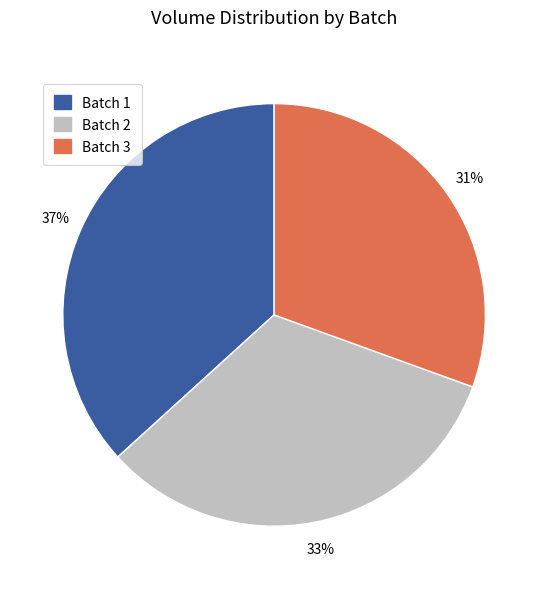

To the nearest percent, what is the average slice percentage?

33%